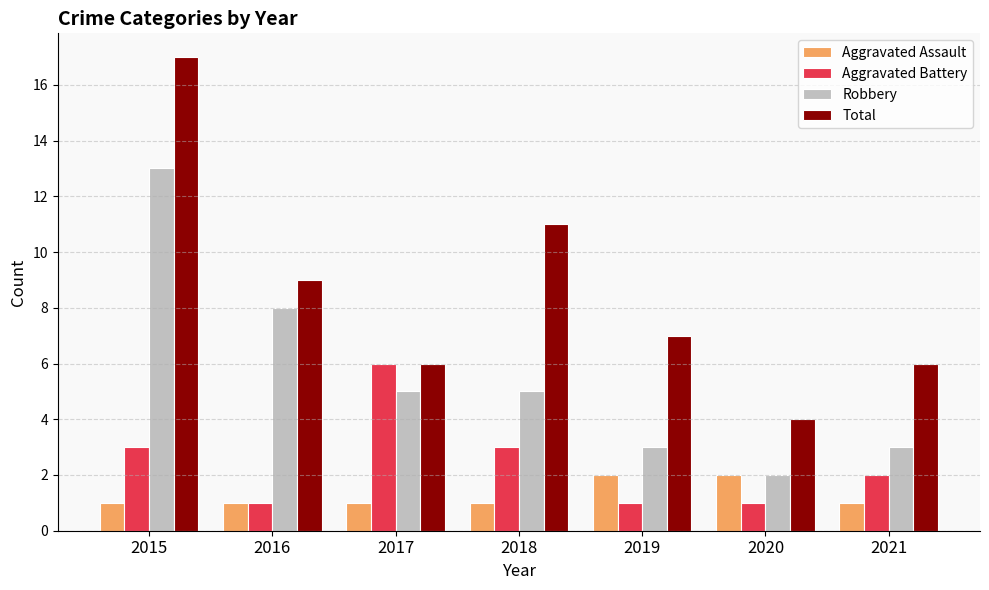

Reading left to right, extract all data points from this chart.

Aggravated Assault: 1	1	1	1	2	2	1
Aggravated Battery: 3	1	6	3	1	1	2
Robbery: 13	8	5	5	3	2	3
Total: 17	9	6	11	7	4	6